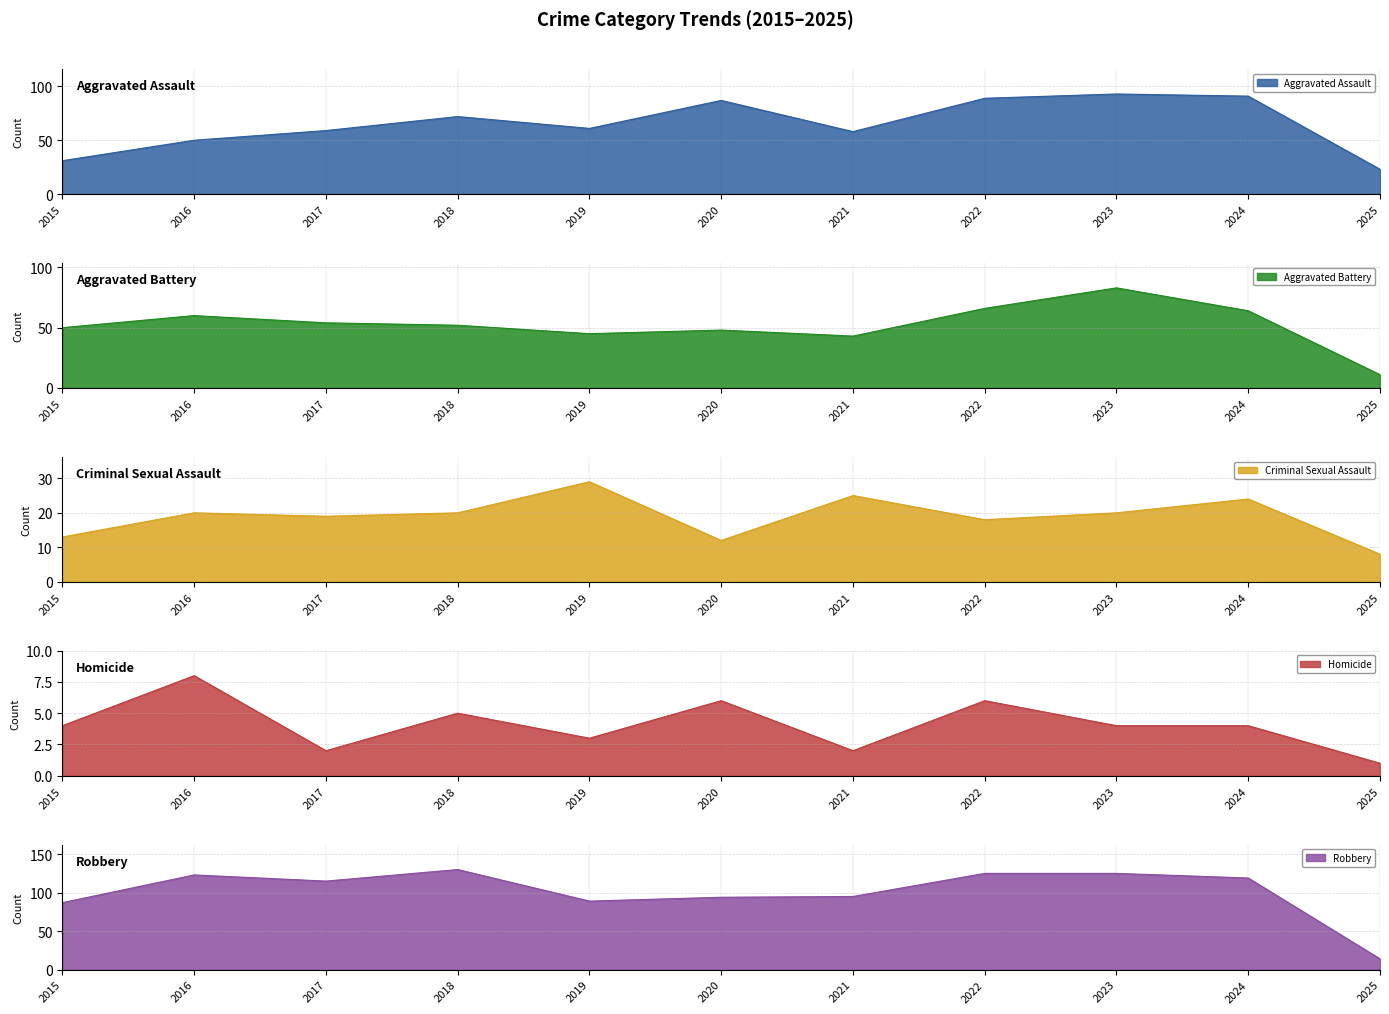

What is the difference between the Criminal Sexual Assault values at 2020 and 2019?

17